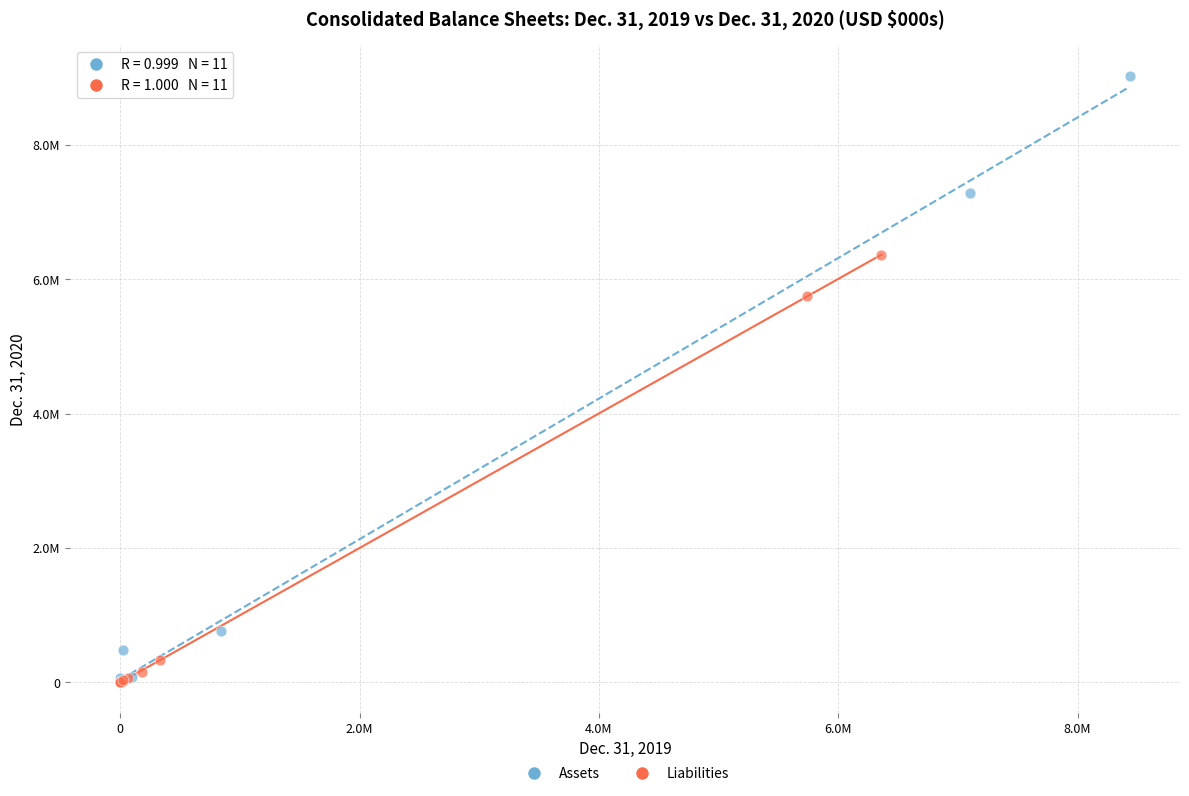

Which series contains the highest Y value?

Assets